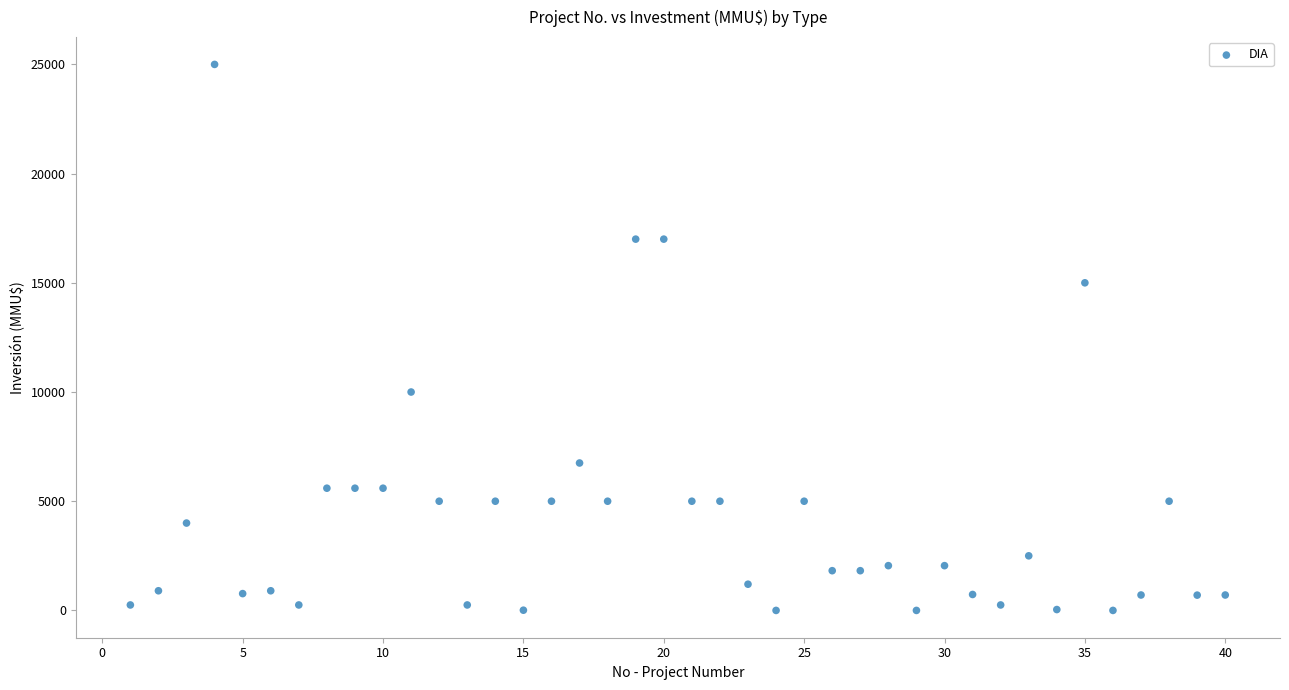

What is the range of Y values (max minus min)?

25000